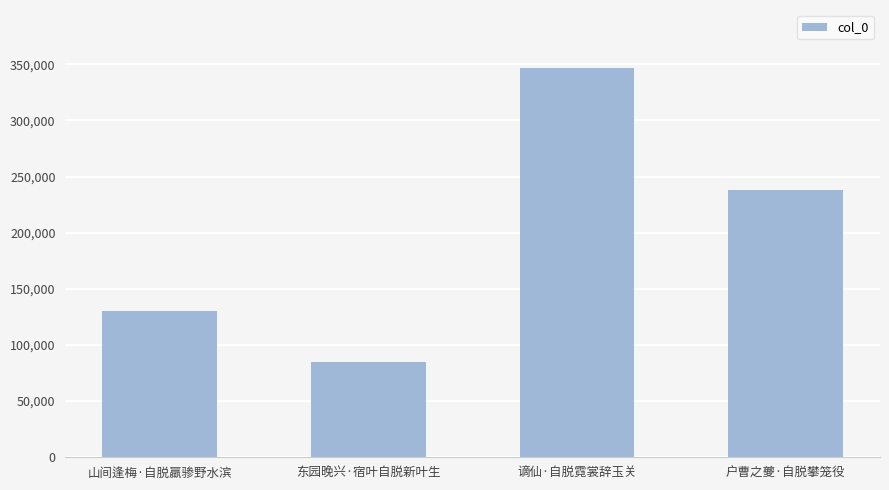

What is the difference between the maximum and minimum values?

261826